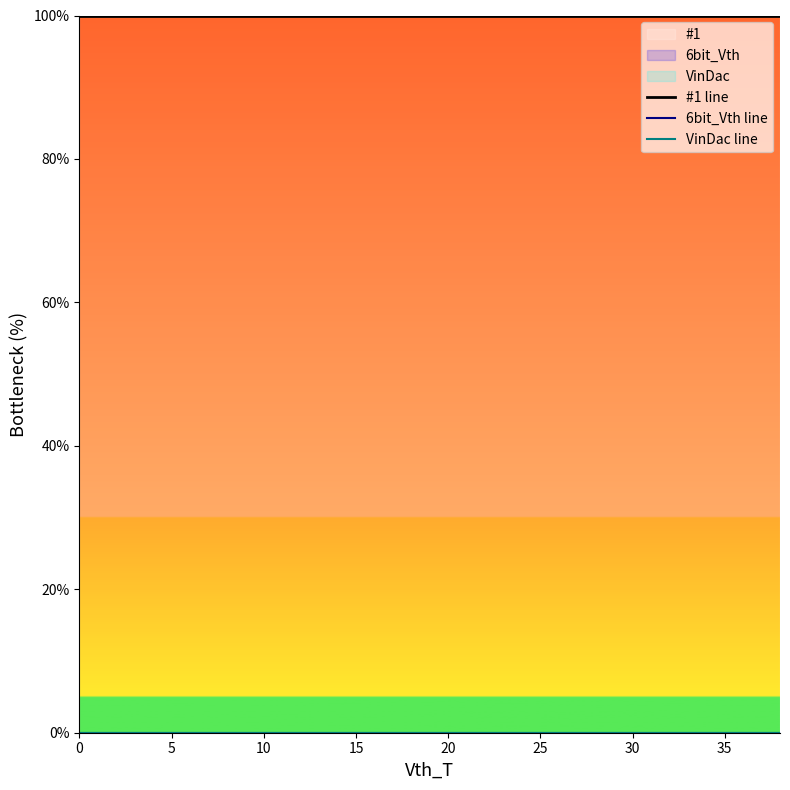

Which series has the largest total across all categories?

#1 line